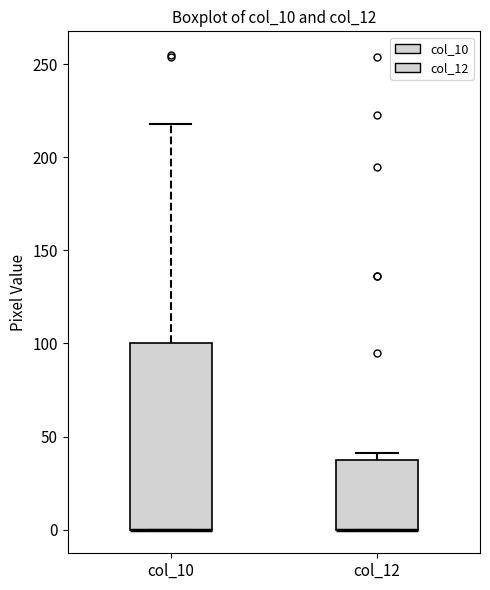

Reading left to right, transcribe this box plot: for each box, give where its median line is, the range the box spans, and where its two whiskers end, as read against the y-axis. The values are not printed on the chart, so give them approximately, as read against the axis.

col_10: median 0 (drawn on the box's lower edge), box 0 to 100, whiskers 0 to 220
col_12: median 0 (drawn on the box's lower edge), box 0 to 35, whiskers 0 to 40